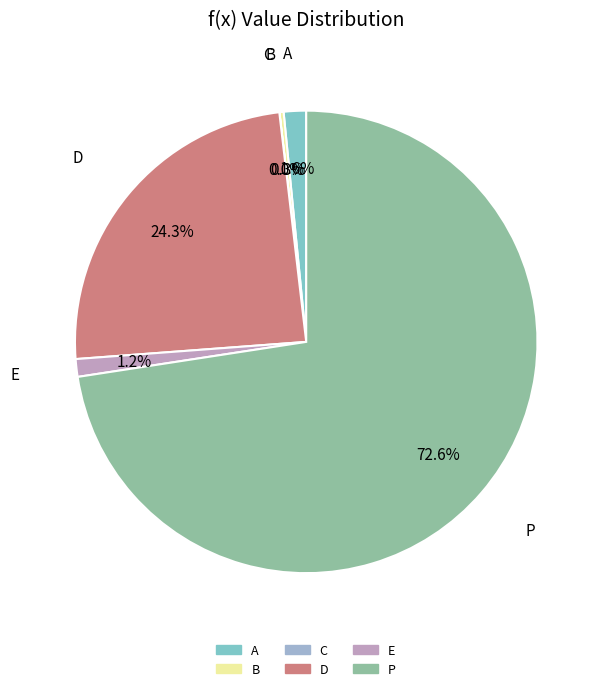

What is the total percentage of E and A?

2.8%